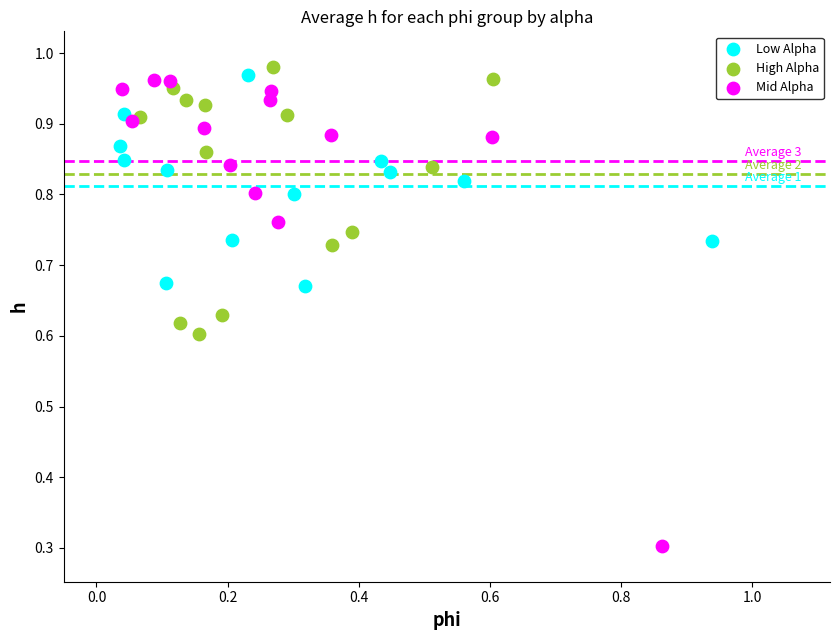

Which series reaches the maximum Y coordinate?

High Alpha